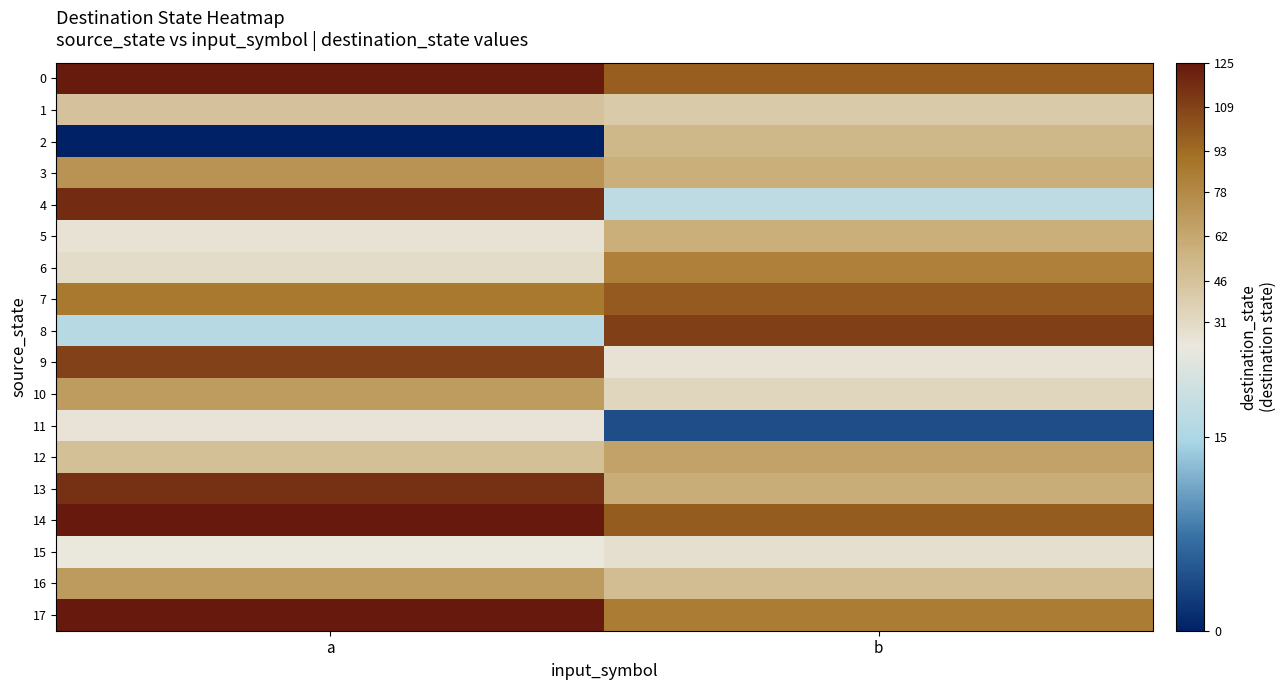

At which category is the sum across all series the highest?

a